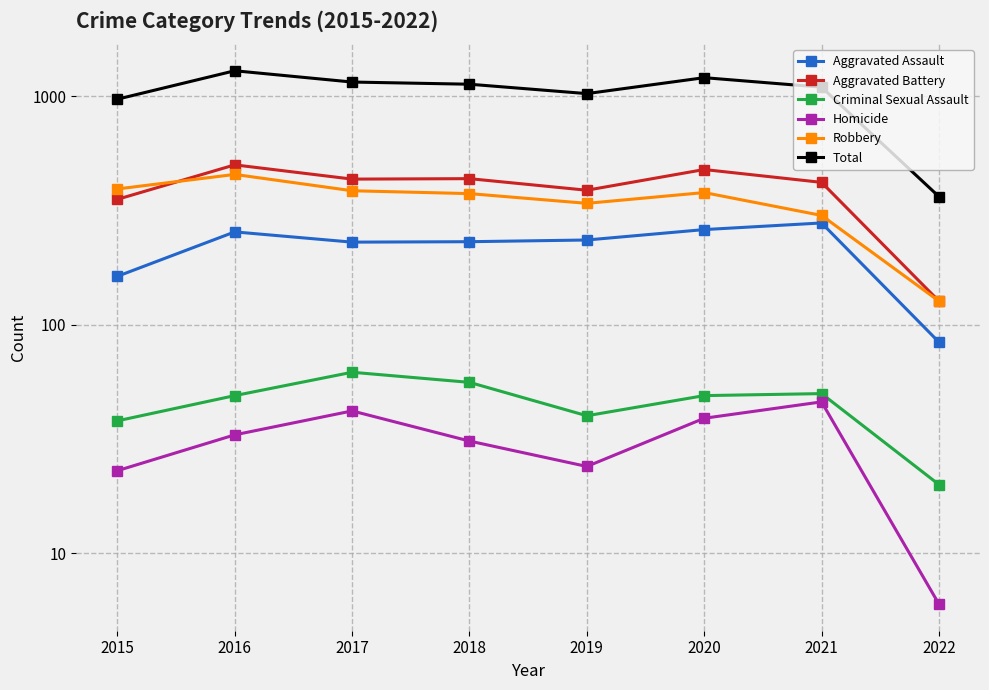

Is this an area chart (filled region under the line)?

No